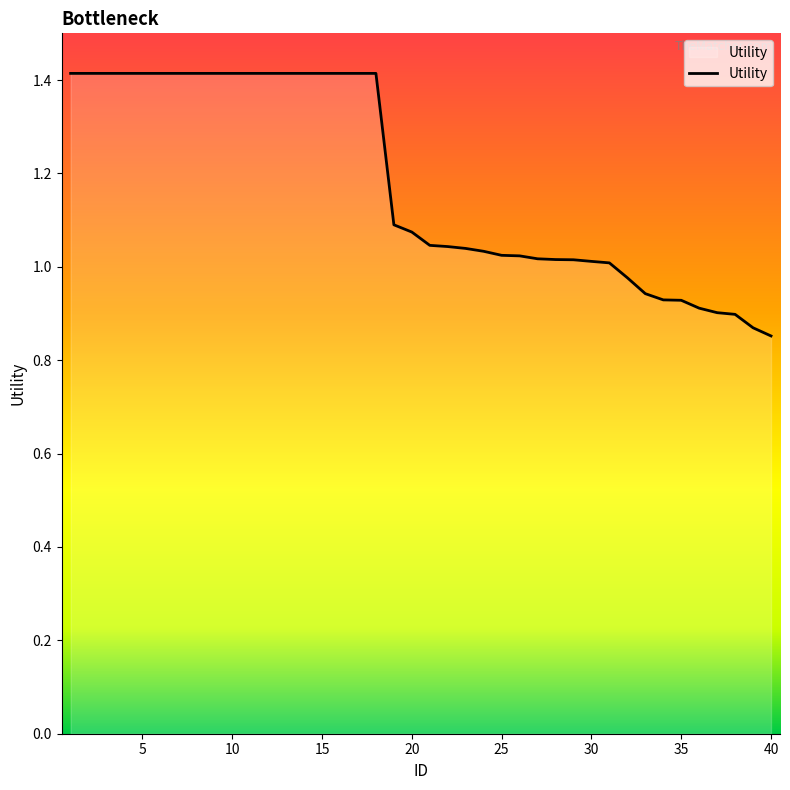

What is the greatest value displayed?

1.4